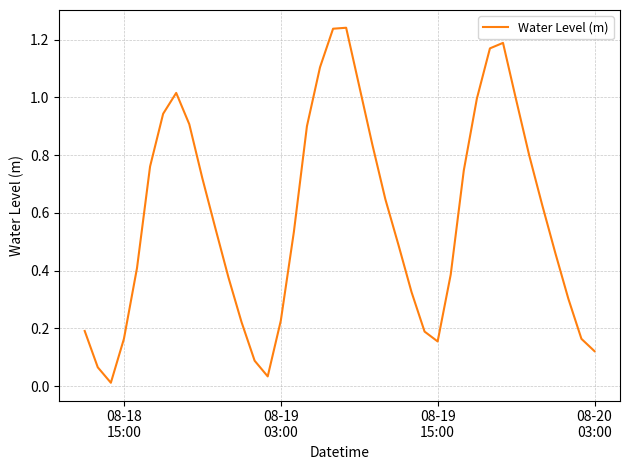

Does the chart display data point markers on the line(s)?

No